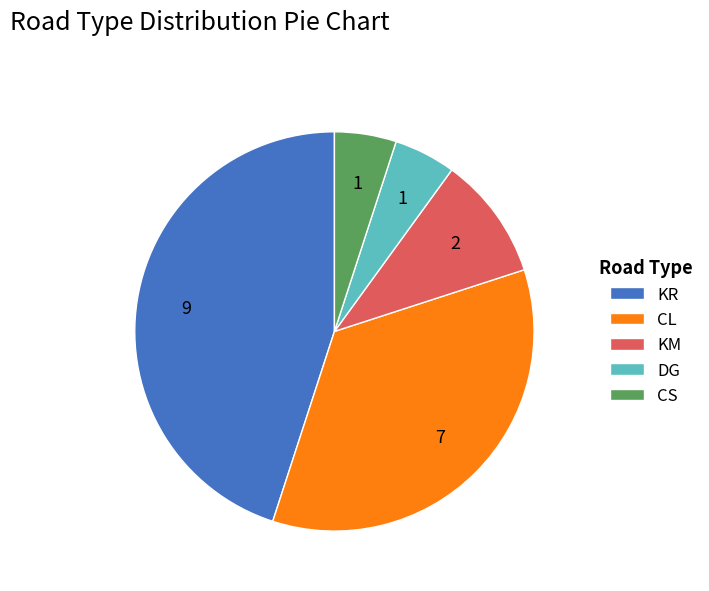

The KM slice represents 3% of the pie. True or false?

False